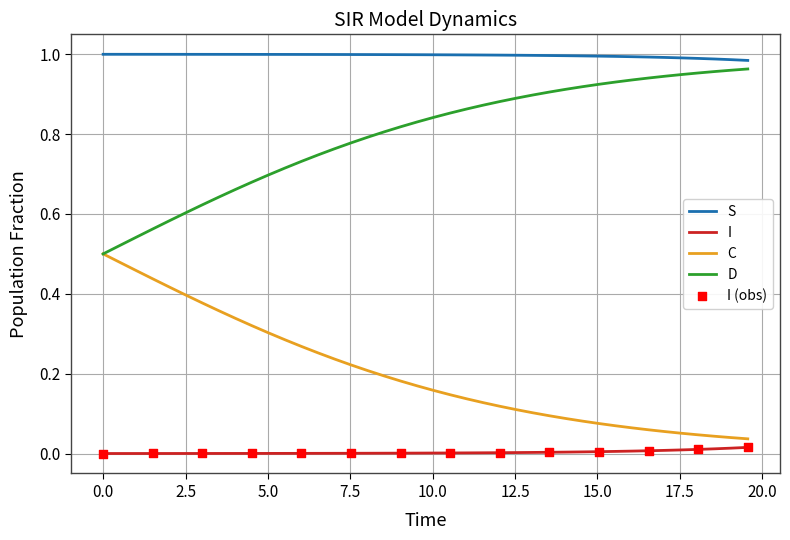

True or false: S and C cross at least once.

False